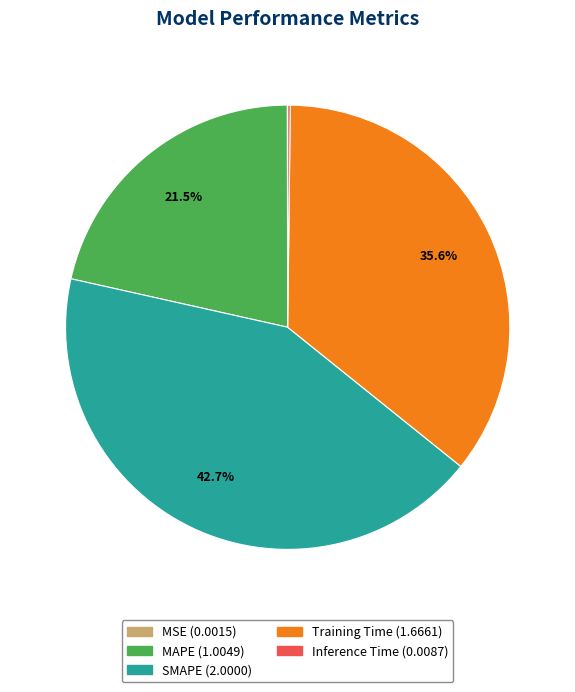

Do SMAPE and MAPE together represent more than half of the pie?

Yes